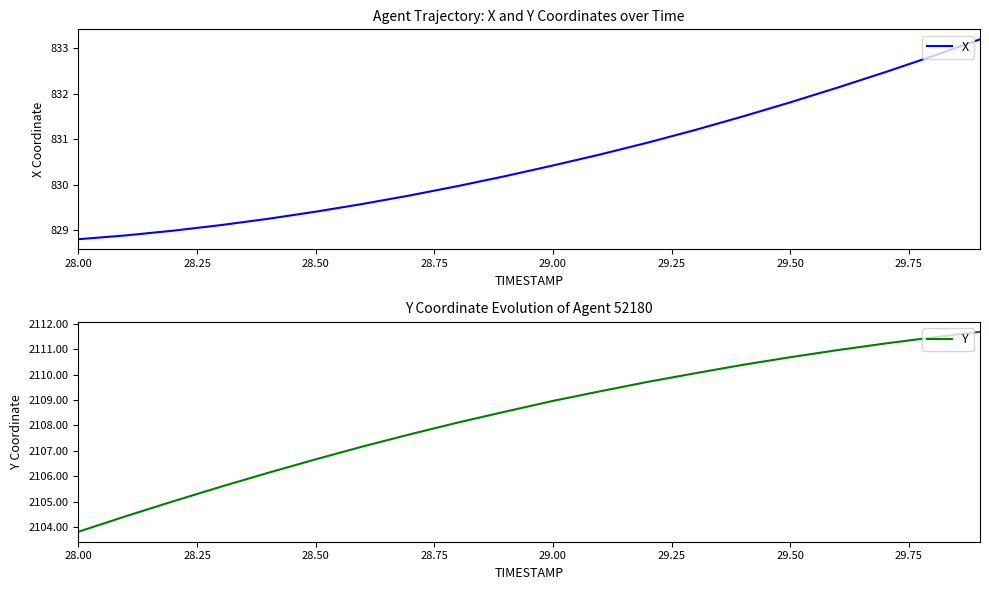

True or false: Y and X cross at least once.

False